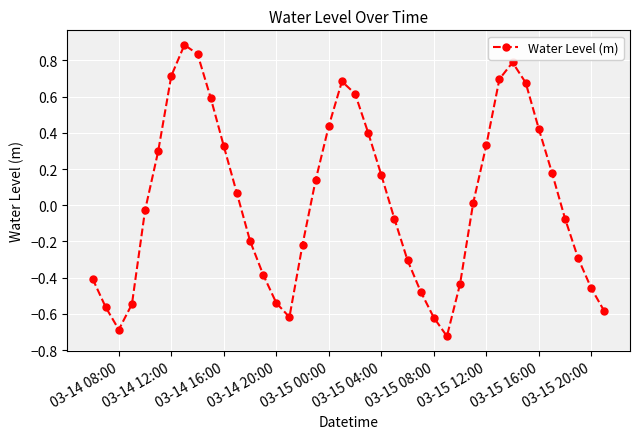

What is the difference between the maximum and second lowest values?

1.6